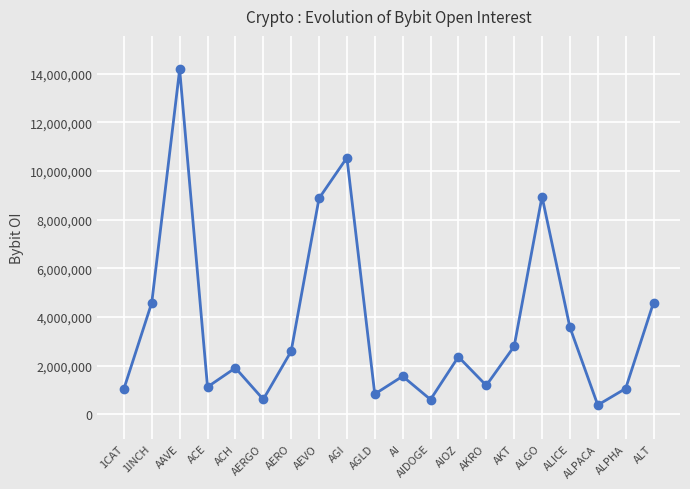

What is the sum of all values?

73369838